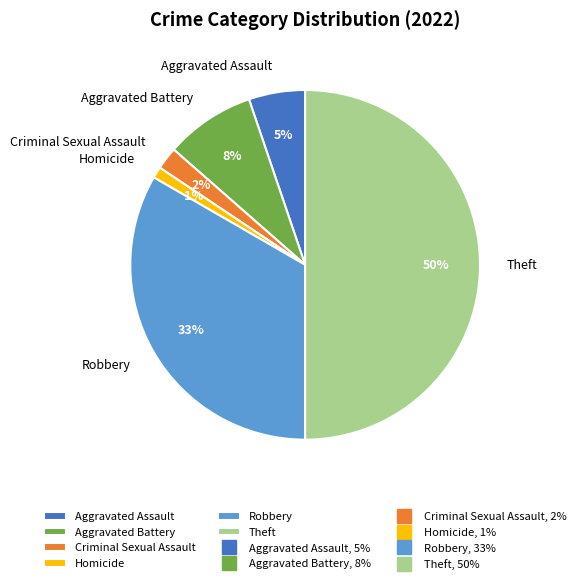

Is the sum of Theft and Aggravated Battery greater than half?

Yes